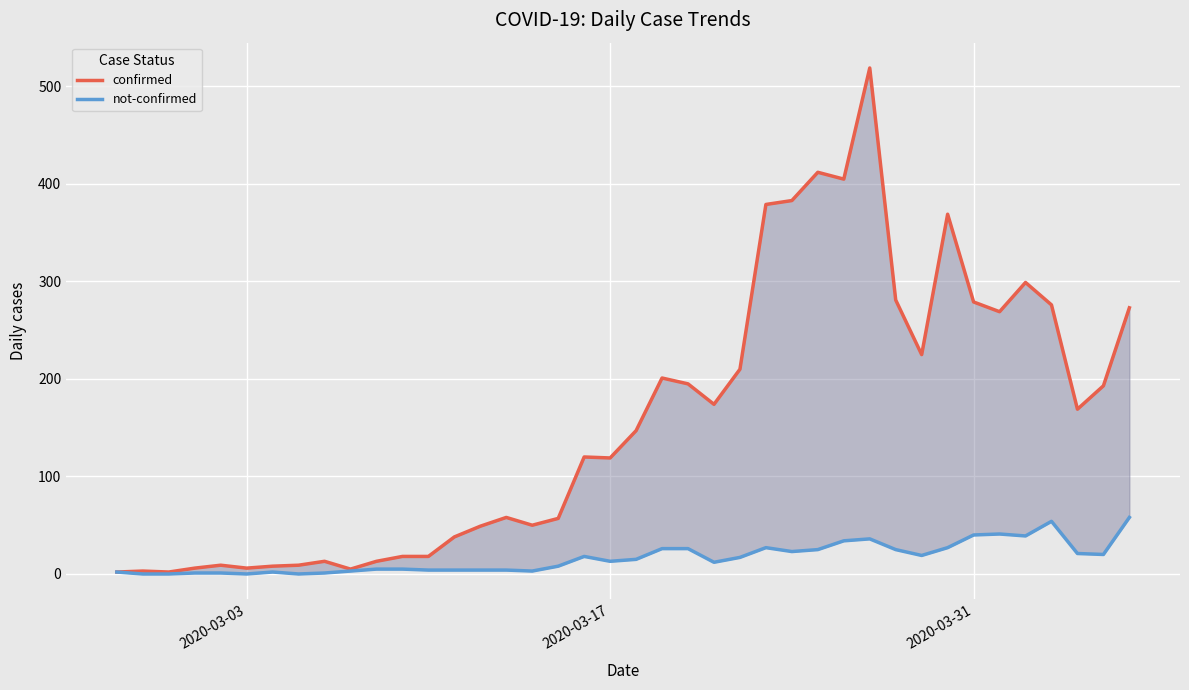

True or false: not-confirmed has more than 2 interior local peaks.

True